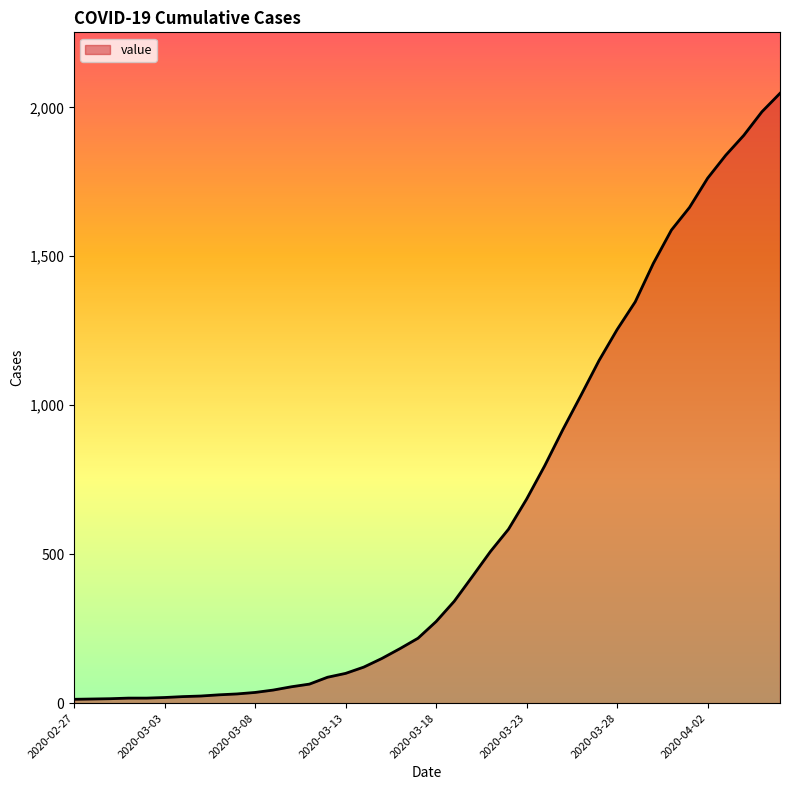

What is the greatest value displayed?

2047